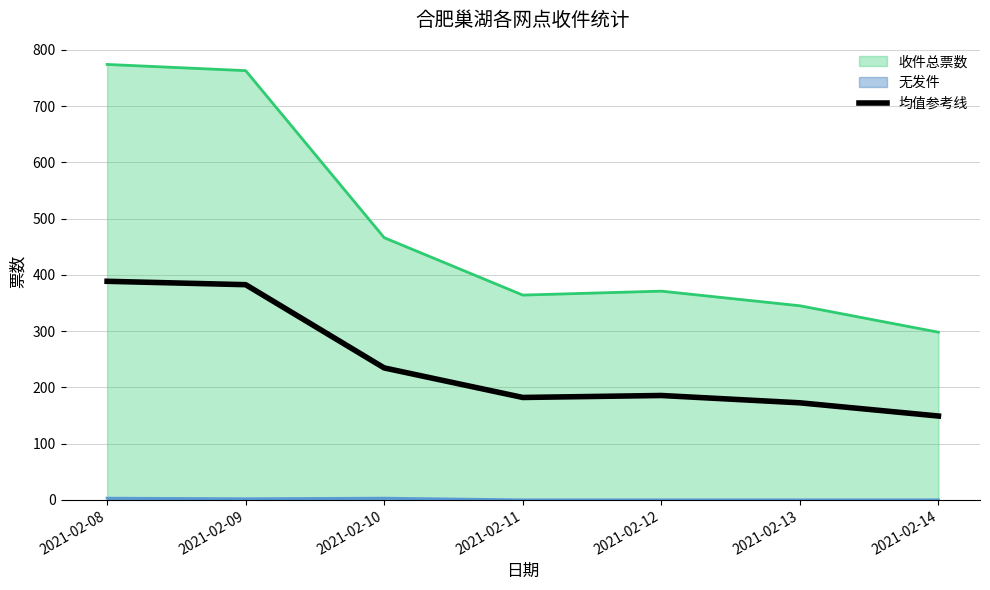

True or false: the data has more than 1 interior local peaks.

False